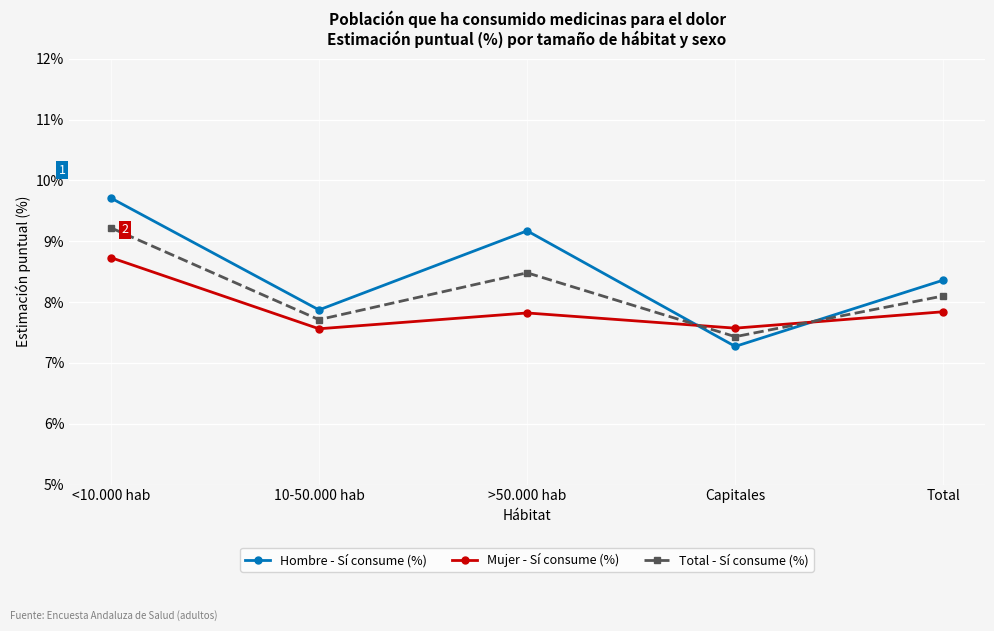

What is the highest value of the Total - Sí consume (%) series?

9.2